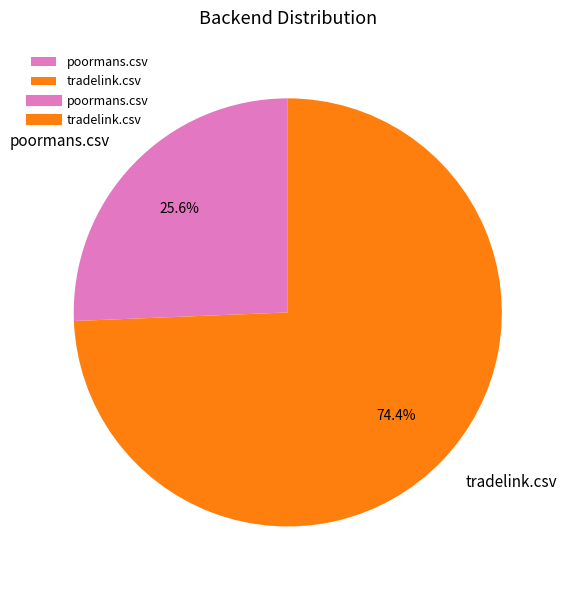

Which slice is the largest?

tradelink.csv